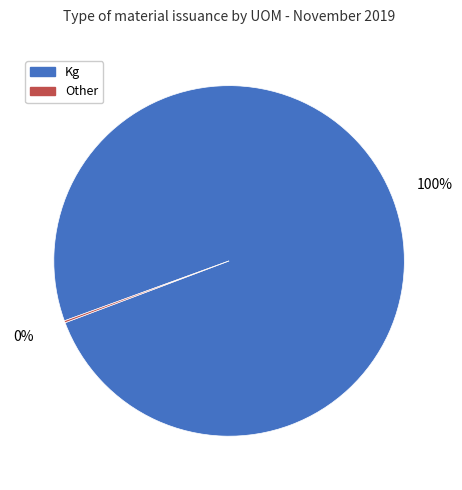

What percentage is the Kg slice, to the nearest percent?

100%